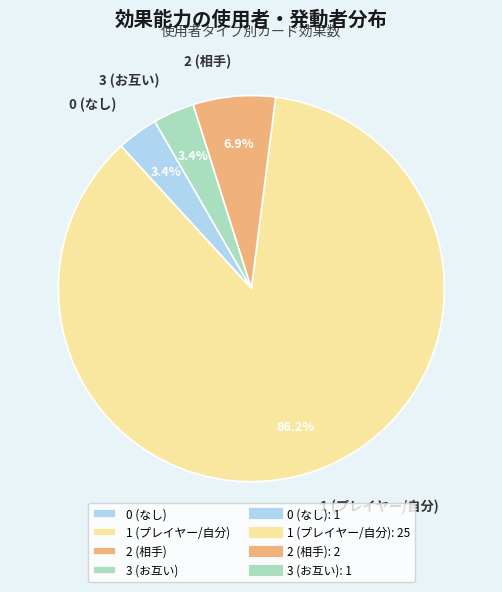

Which category accounts for the majority?

1 (プレイヤー/自分)